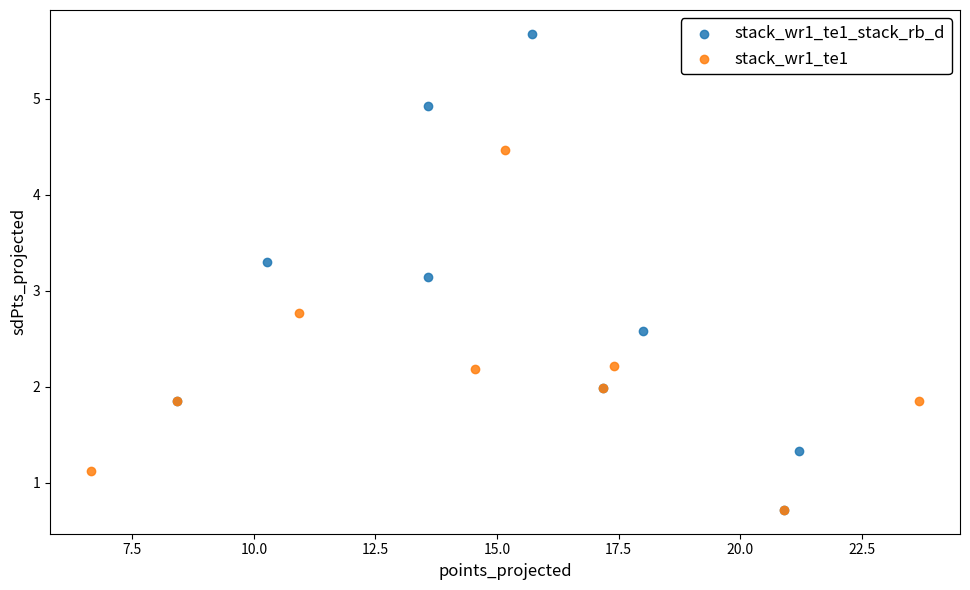

Which series has the widest spread of Y values?

stack_wr1_te1_stack_rb_d